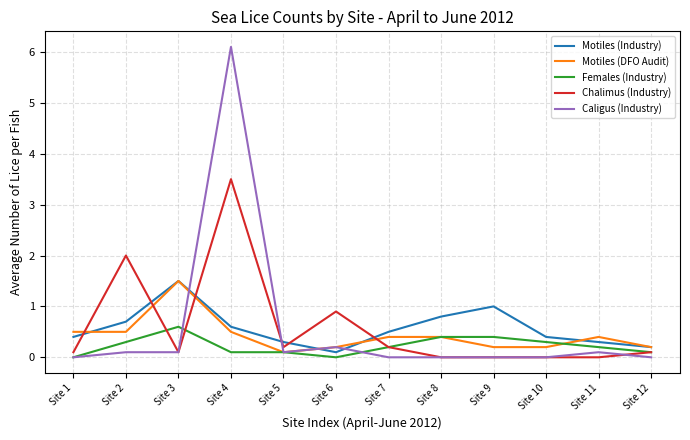

What is the sum of the Females (Industry) values at Site 2 and Site 5?

0.4